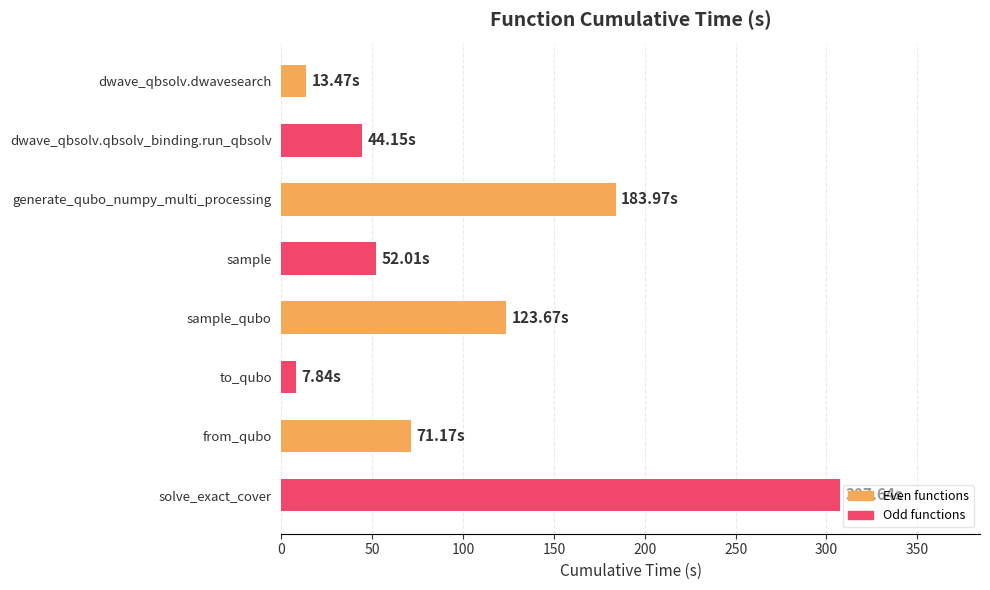

What is the maximum value shown in the chart?

307.6